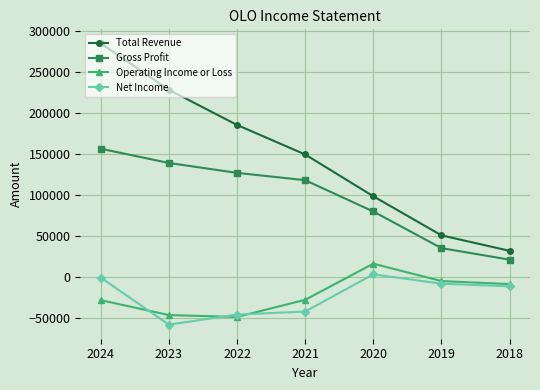

True or false: Operating Income or Loss and Gross Profit cross at least once.

False